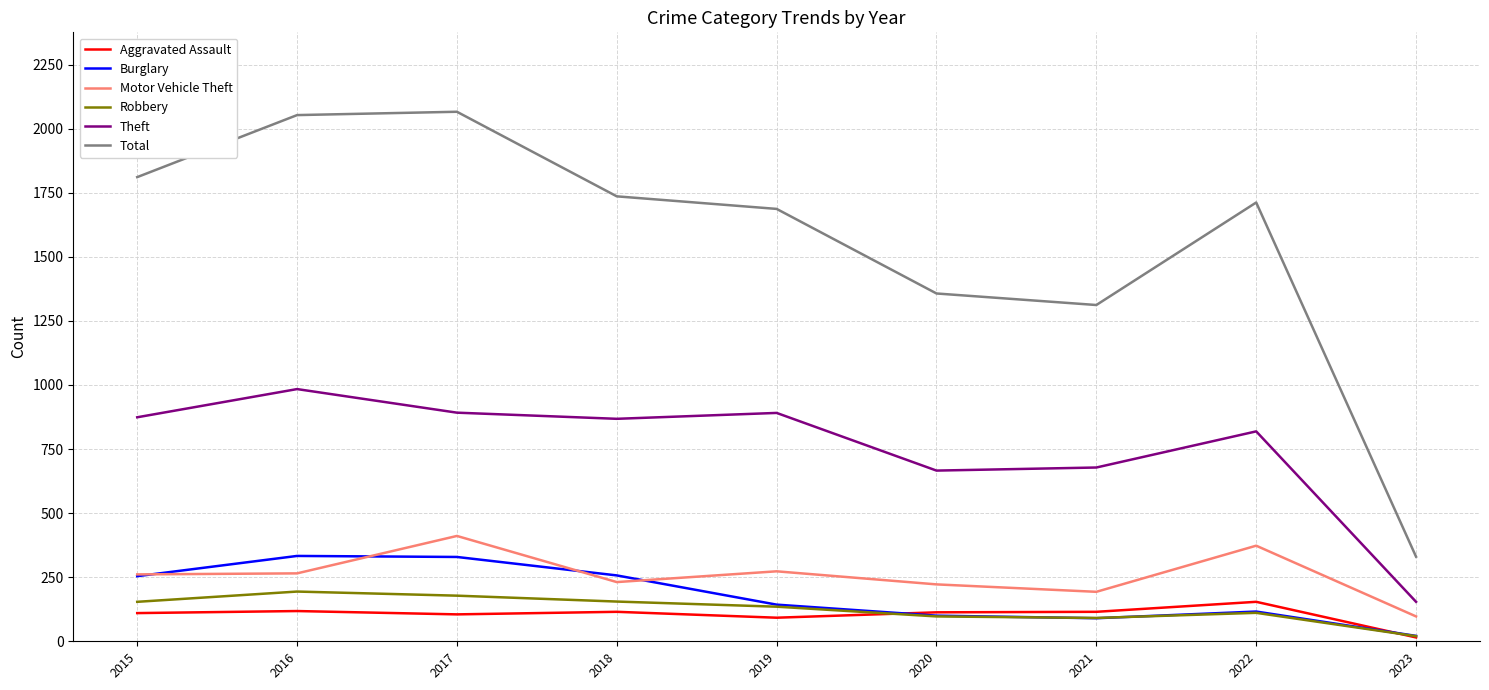

At how many categories does at least one series exceed 783?

8